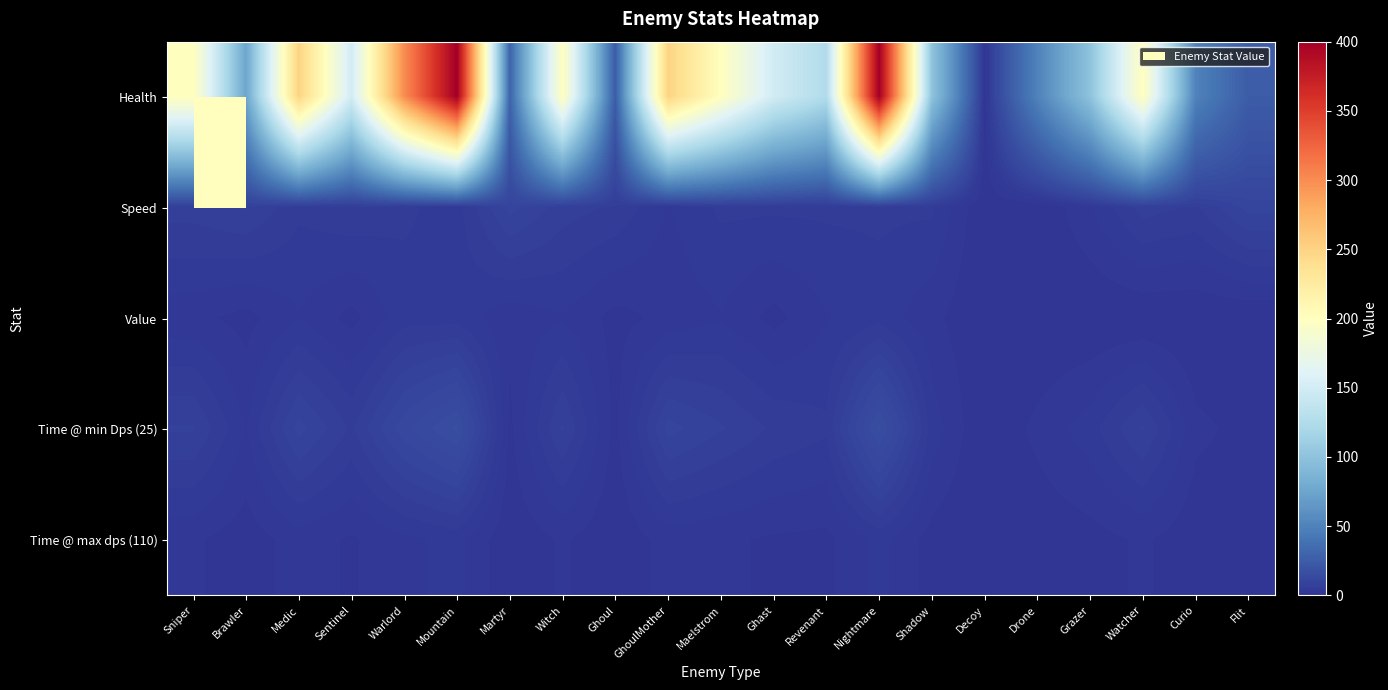

Reading left to right, transcribe all the data shown in this chart.

Health: Sniper=200.0	Brawler=75.0	Medic=250.0	Sentinel=150.0	Warlord=300.0	Mountain=400.0	Martyr=30.0	Witch=200.0	Ghoul=25.0	GhoulMother=250.0	Maelstrom=200.0	Ghast=150.0	Revenant=125.0	Nightmare=400.0	Shadow=100.0	Decoy=1.0	Drone=50.0	Grazer=100.0	Watcher=200.0	Curio=50.0	Flit=25.0
Speed: Sniper=7.0	Brawler=8.0	Medic=5.0	Sentinel=6.0	Warlord=5.0	Mountain=4.0	Martyr=10.0	Witch=7.0	Ghoul=6.0	GhoulMother=3.0	Maelstrom=5.0	Ghast=5.0	Revenant=5.0	Nightmare=5.0	Shadow=5.0	Decoy=0.0	Drone=0.0	Grazer=3.0	Watcher=7.0	Curio=6.0	Flit=10.0
Value: Sniper=2.0	Brawler=1.0	Medic=3.0	Sentinel=1.0	Warlord=4.0	Mountain=4.0	Martyr=2.0	Witch=3.0	Ghoul=1.0	GhoulMother=2.0	Maelstrom=3.0	Ghast=1.0	Revenant=3.0	Nightmare=4.0	Shadow=2.0	Decoy=0.0	Drone=0.0	Grazer=0.0	Watcher=0.0	Curio=0.0	Flit=0.0
Time @ min Dps (25): Sniper=8.0	Brawler=3.0	Medic=10.0	Sentinel=6.0	Warlord=12.0	Mountain=16.0	Martyr=1.2	Witch=8.0	Ghoul=1.0	GhoulMother=10.0	Maelstrom=8.0	Ghast=6.0	Revenant=5.0	Nightmare=16.0	Shadow=4.0	Decoy=0.0	Drone=2.0	Grazer=4.0	Watcher=8.0	Curio=2.0	Flit=1.0
Time @ max dps (110): Sniper=1.8	Brawler=0.7	Medic=2.3	Sentinel=1.4	Warlord=2.7	Mountain=3.6	Martyr=0.3	Witch=1.8	Ghoul=0.2	GhoulMother=2.3	Maelstrom=1.8	Ghast=1.4	Revenant=1.1	Nightmare=3.6	Shadow=0.9	Decoy=0.0	Drone=0.5	Grazer=0.9	Watcher=1.8	Curio=0.5	Flit=0.2